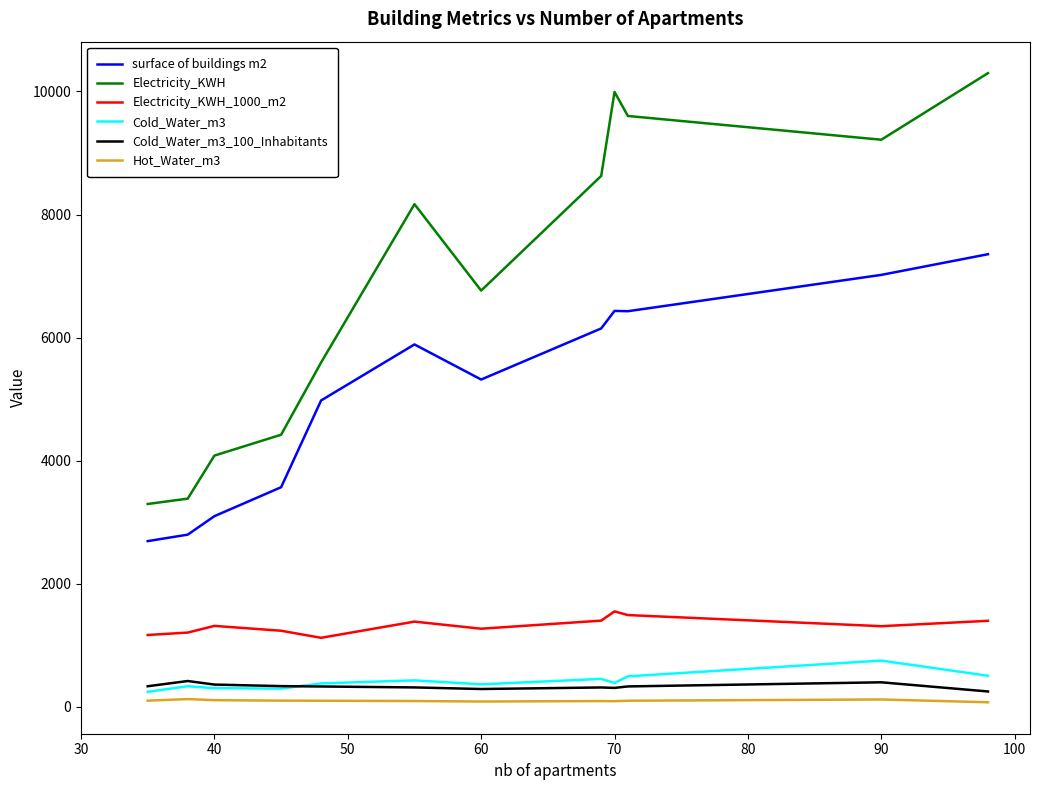

Which series has the largest range (max minus min)?

Electricity_KWH